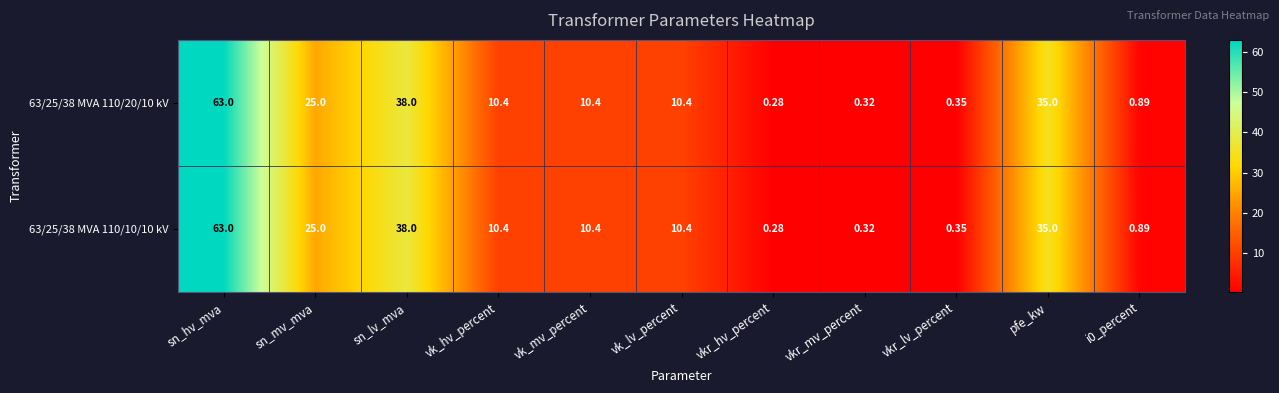

At how many categories does at least one series exceed 32?

3